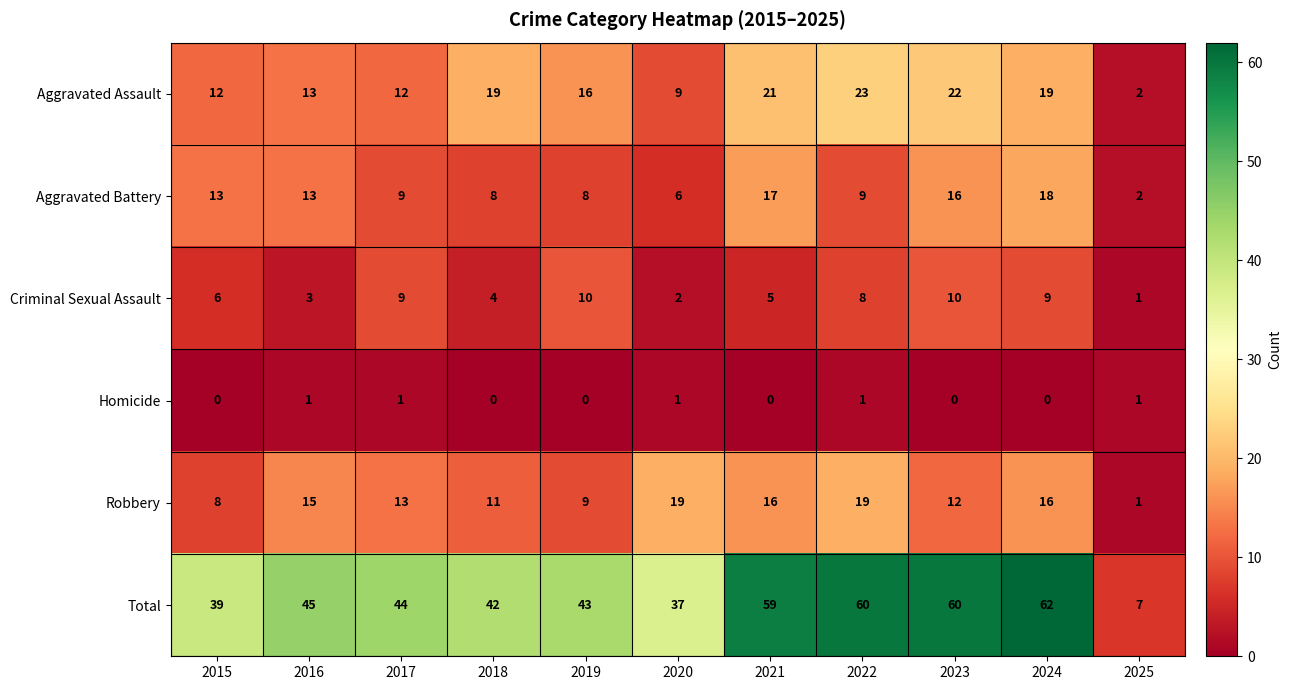

What is the difference between the maximum and minimum values in the Aggravated Battery series?

16